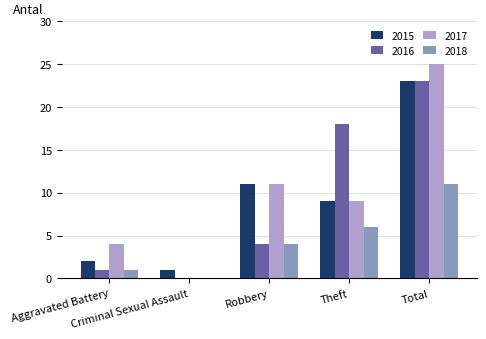

How many series are shown in this chart?

4